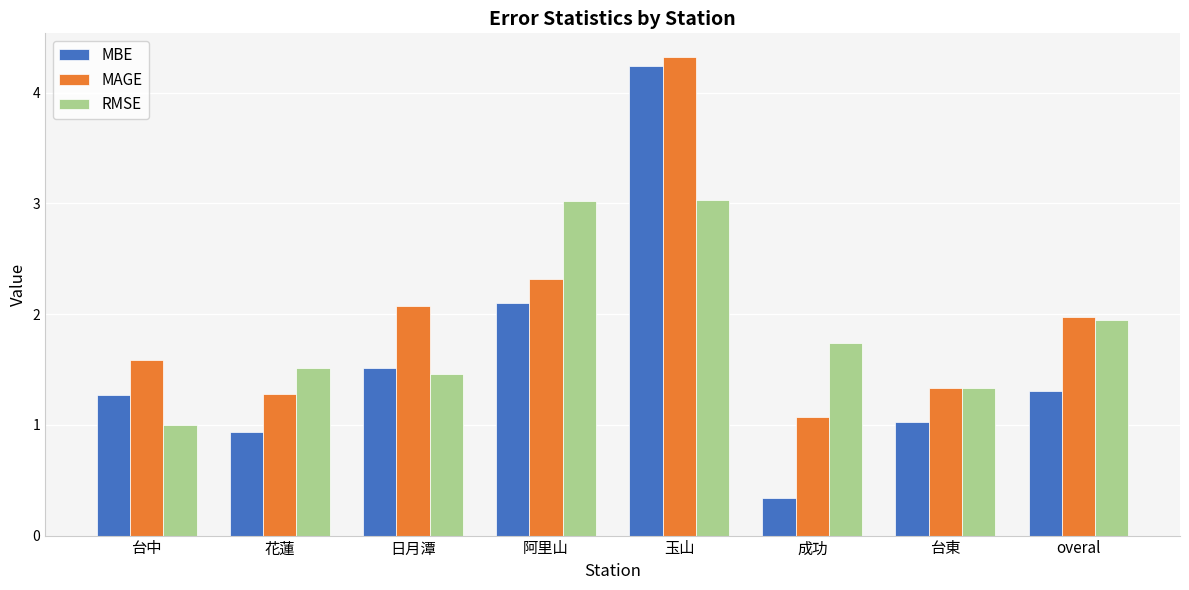

Which series has the largest range (max minus min)?

MBE